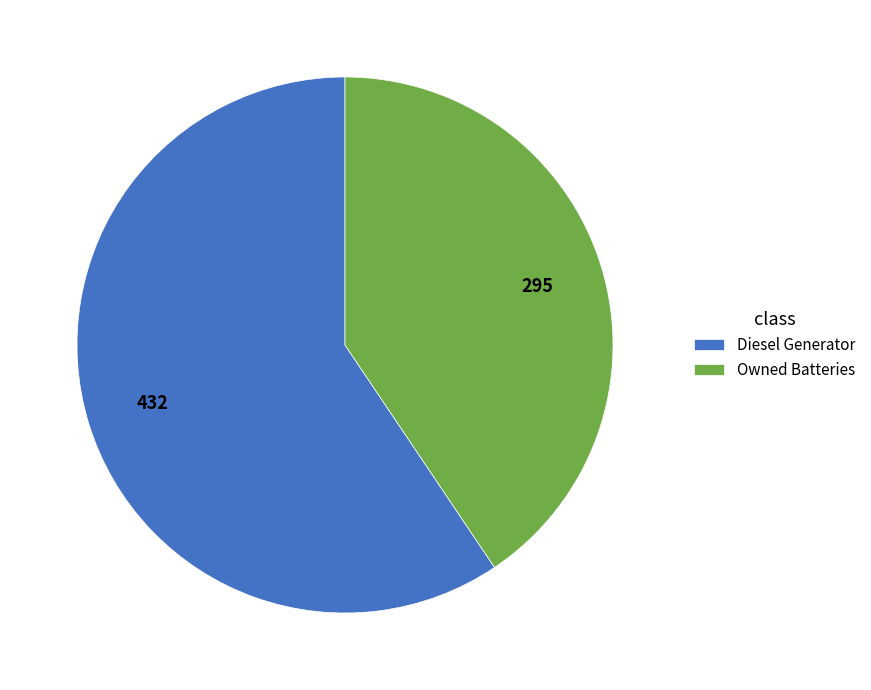

Rank the categories by value from highest to lowest.

Diesel Generator, Owned Batteries